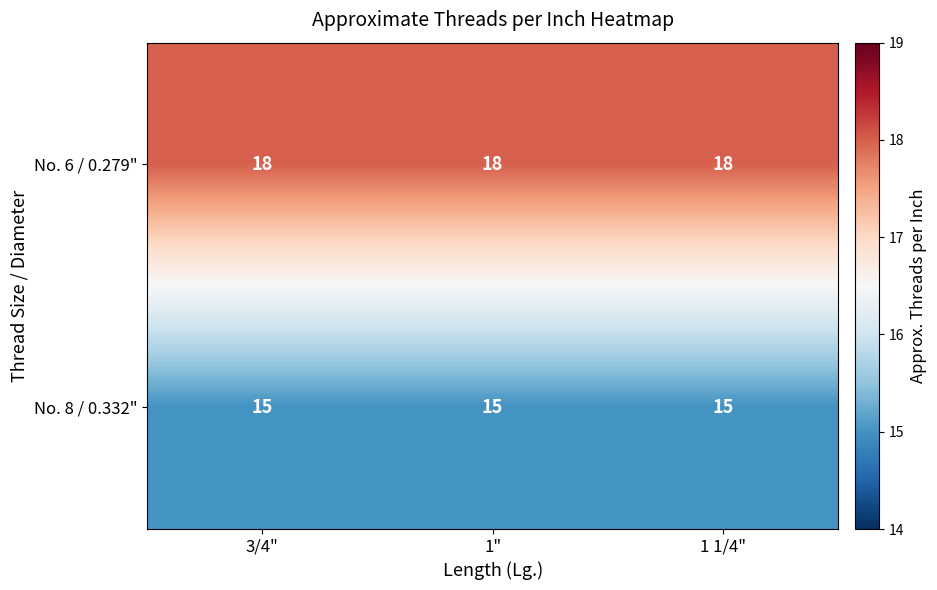

Read the No. 8 / 0.332" value at 1".

15